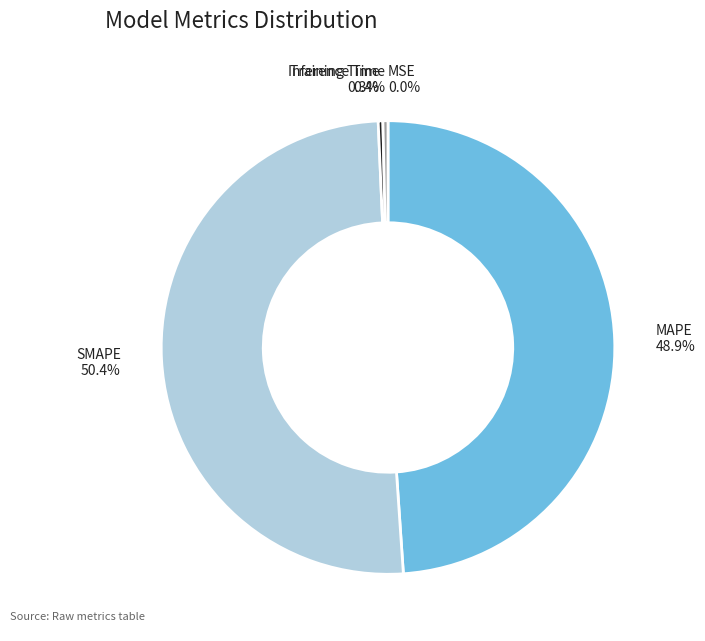

Is the sum of Inference Time and SMAPE greater than half?

Yes